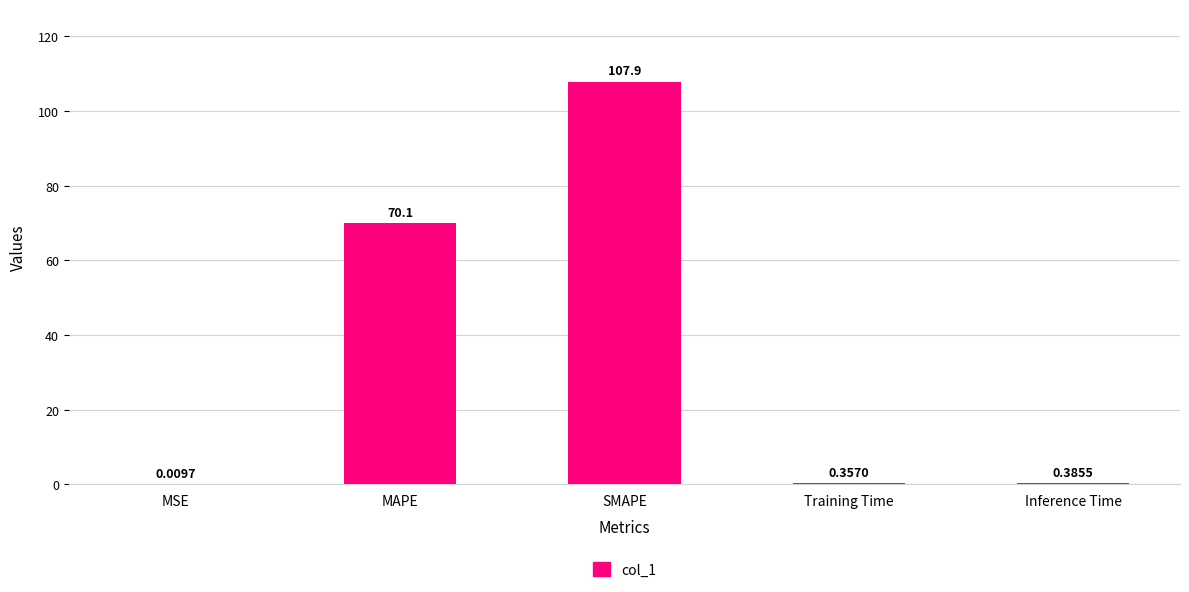

At which label is the value closest to 53?

MAPE